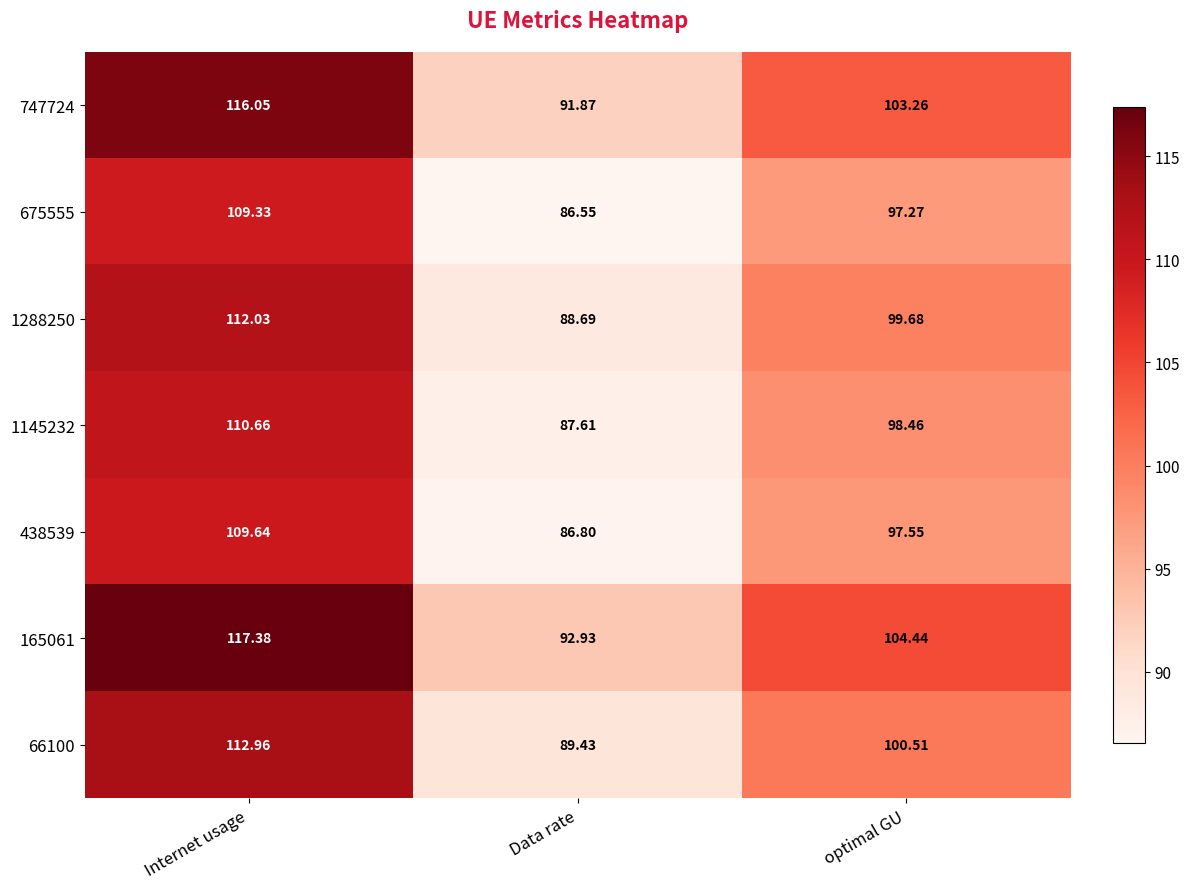

What is the total value across all series at Data rate?

623.9